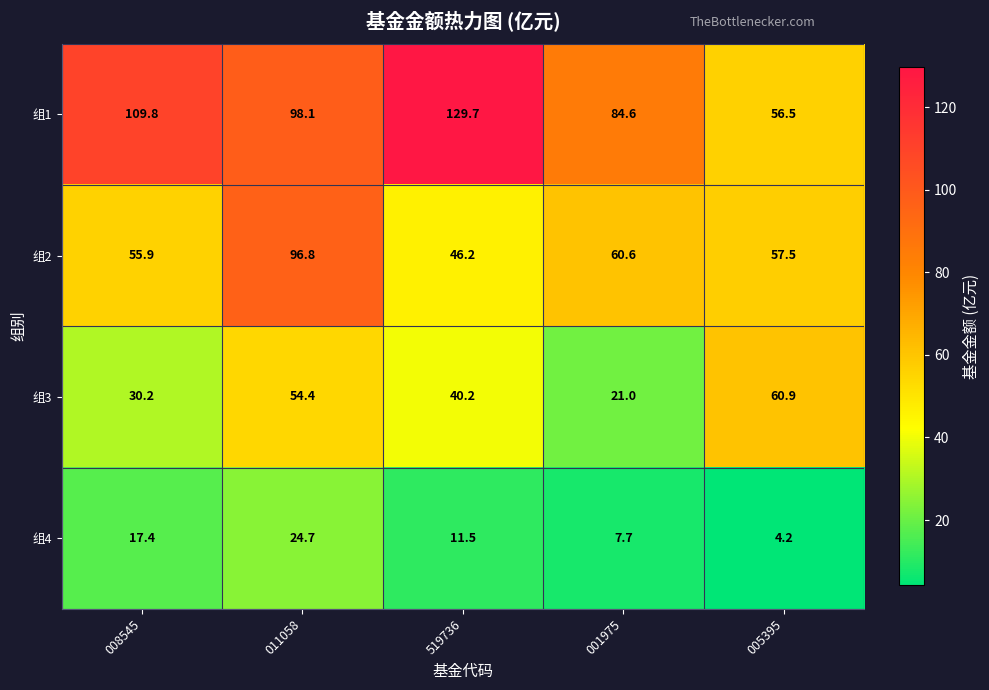

What is the sum of the 组2 values at 011058 and 008545?

152.7